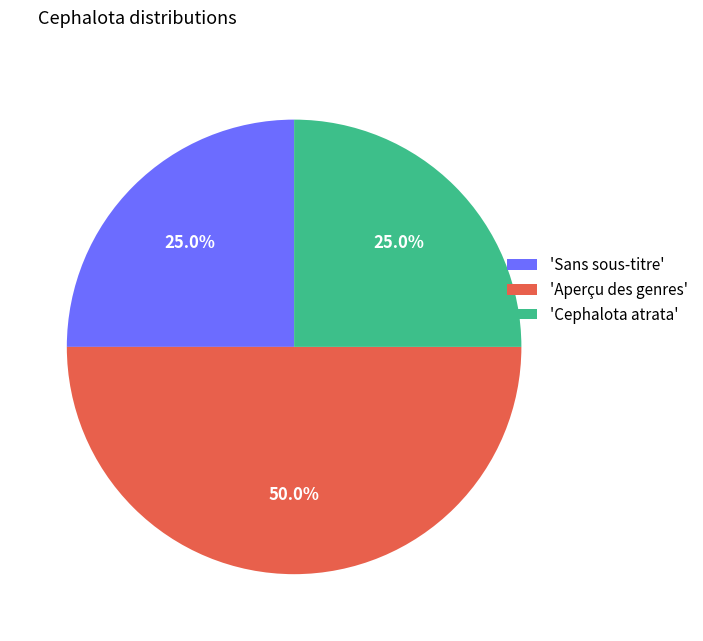

Is 'Sans sous-titre' the majority of the pie?

No